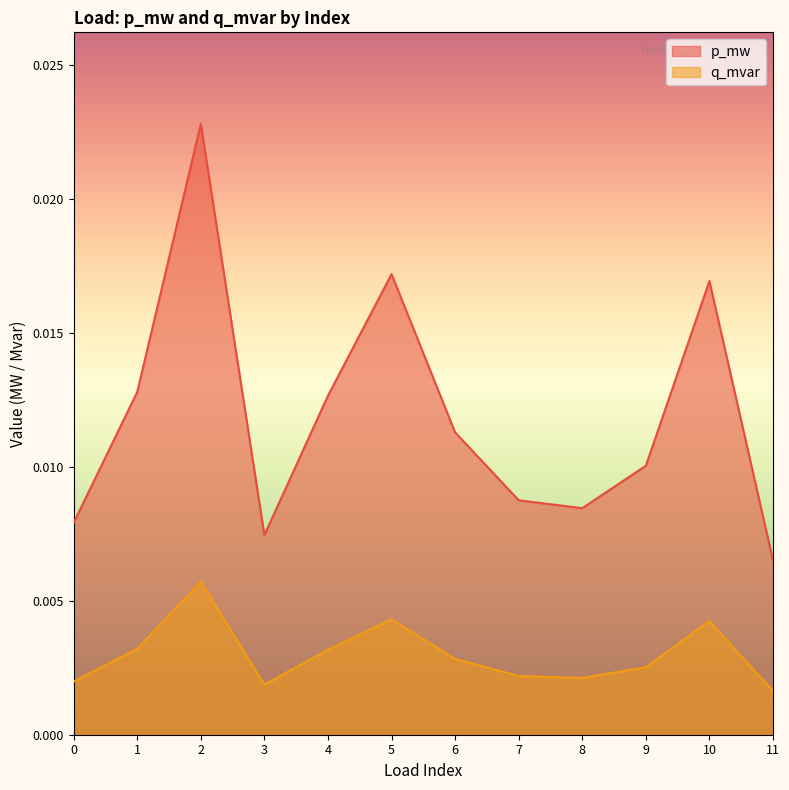

True or false: q_mvar and p_mw intersect in this chart.

False